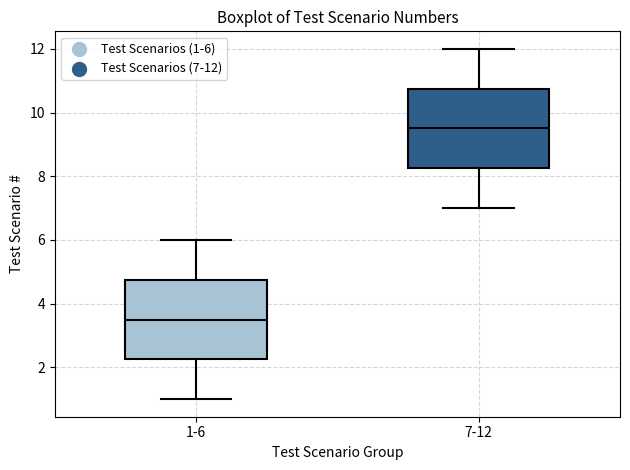

Where is the lower edge of the box for 1-6 on the y-axis? The values are not printed on the chart, so give them approximately, as read against the axis.

2.2